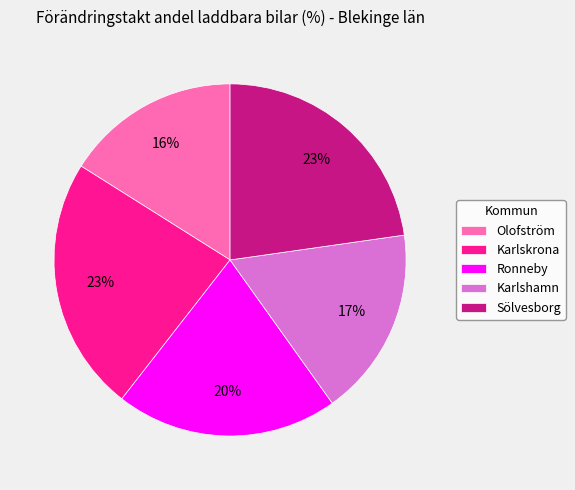

What is the smallest slice in the pie chart?

Olofström